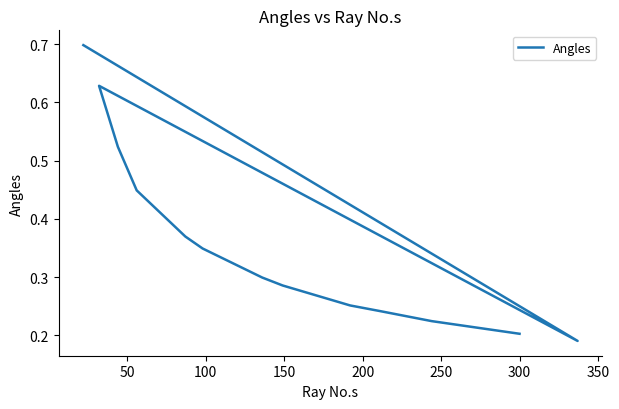

What is the value of the 10th point from the left?

0.3